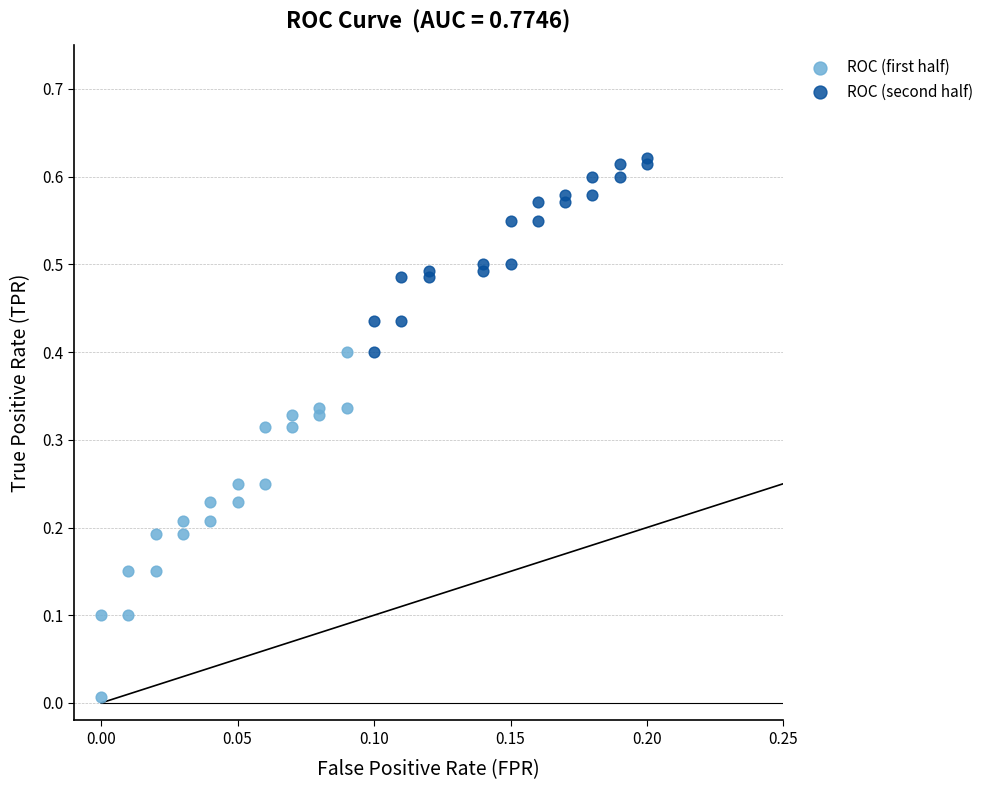

Which series contains the lowest Y value?

ROC (first half)